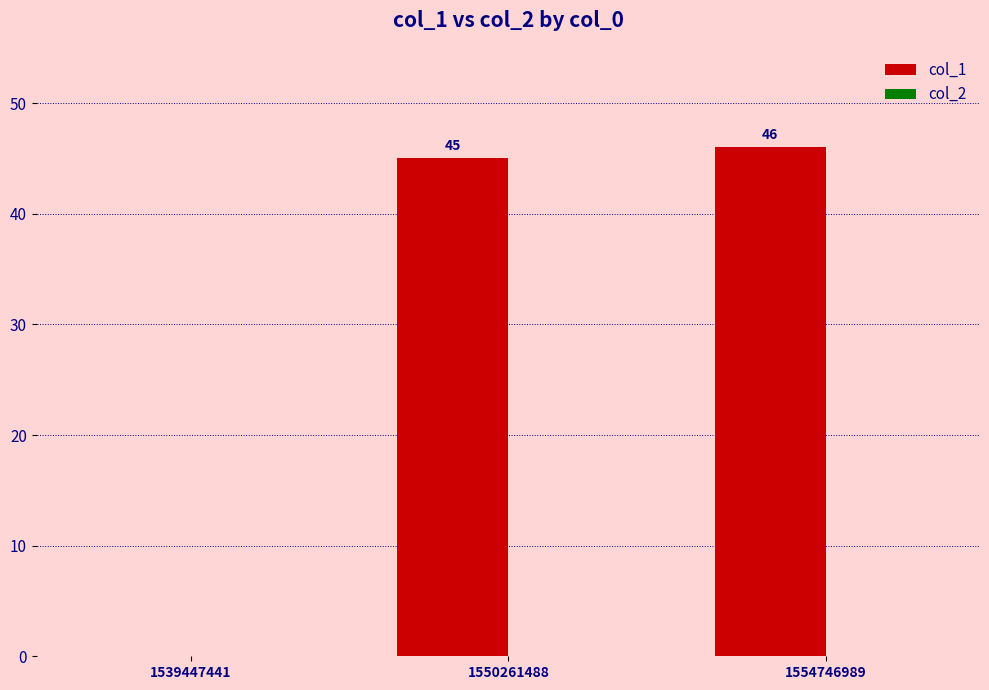

Which label corresponds to the largest value in the chart?

1554746989